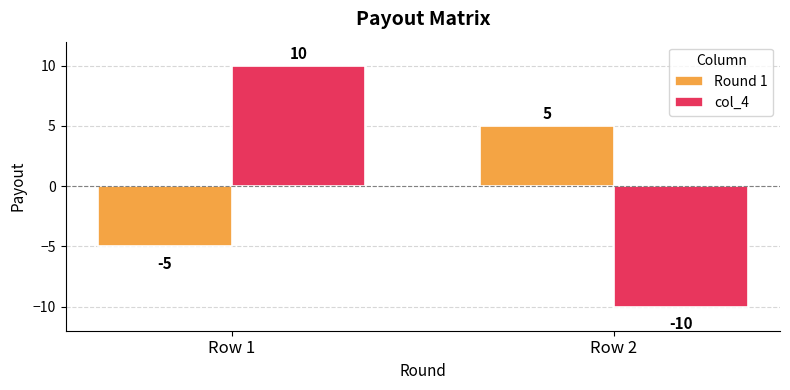

How many values in col_4 are above zero?

1